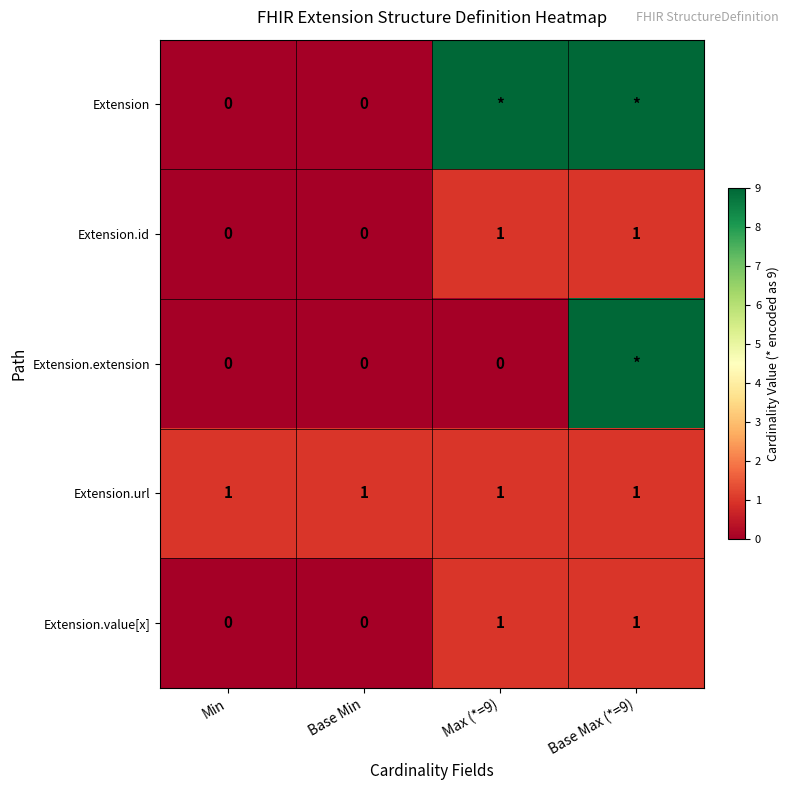

The value of Extension.value[x] at Max (*=9) is 2. True or false?

False